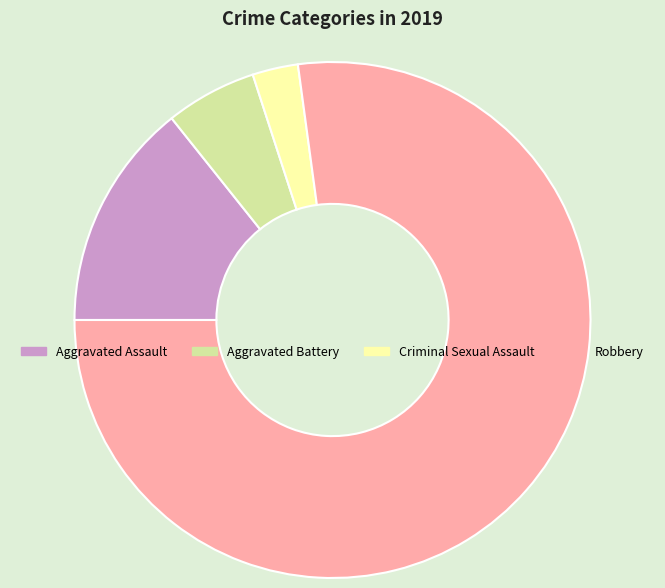

Is there a majority slice in this chart?

Yes